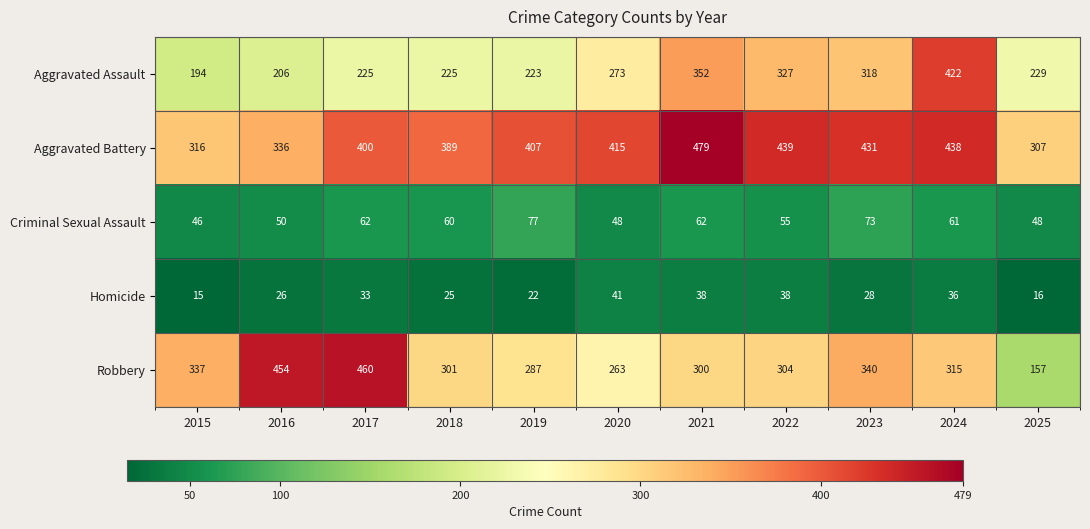

At 2019, list the series in order from largest to smallest.

Aggravated Battery, Robbery, Aggravated Assault, Criminal Sexual Assault, Homicide